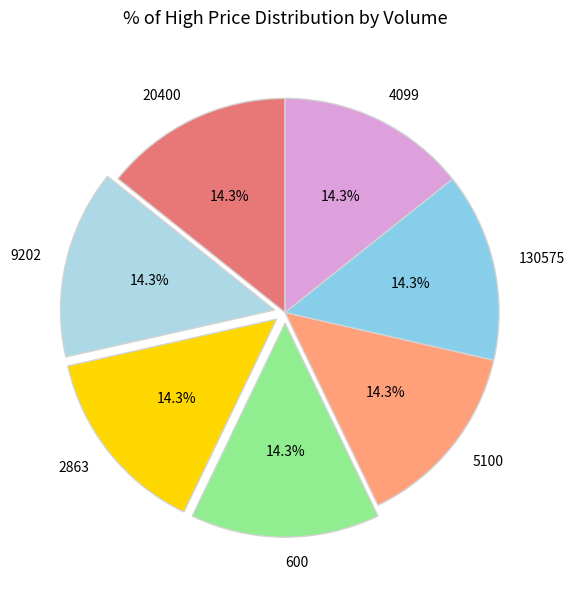

What percentage do 600 and 2863 together represent?

28.6%